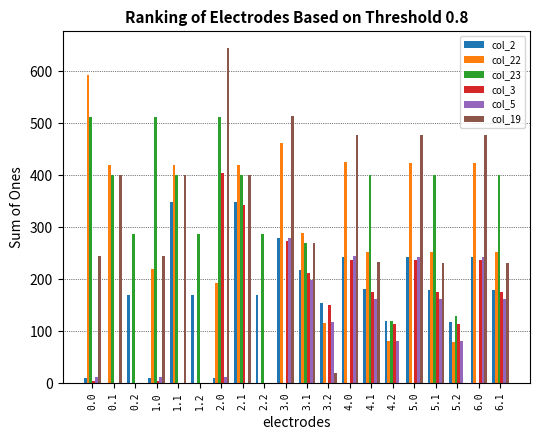

At which category is the sum across all series the highest?

2.1